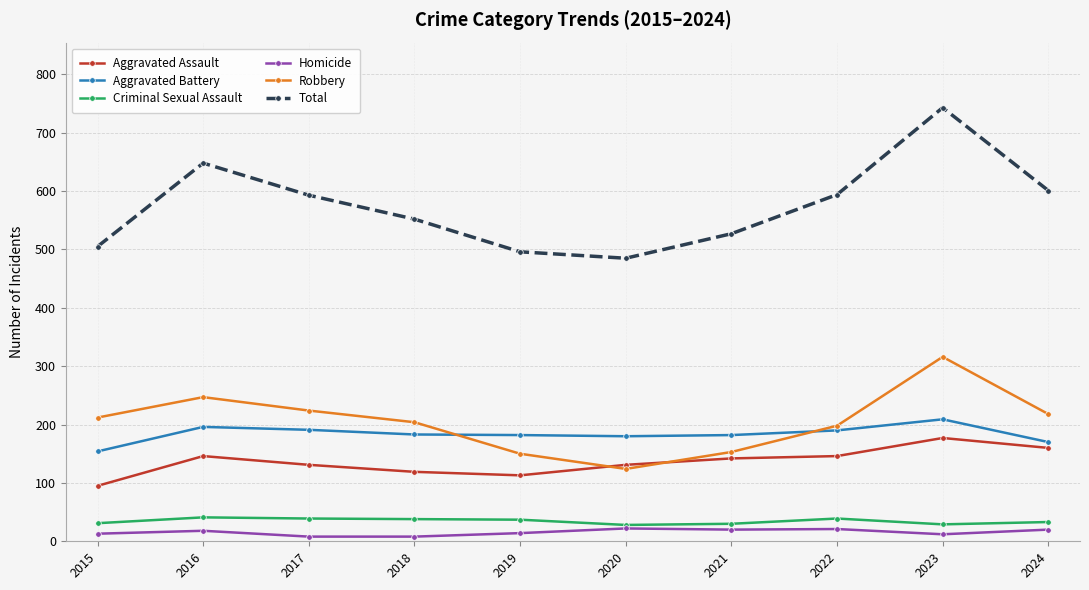

At which category does Robbery reach its first local valley?

2020